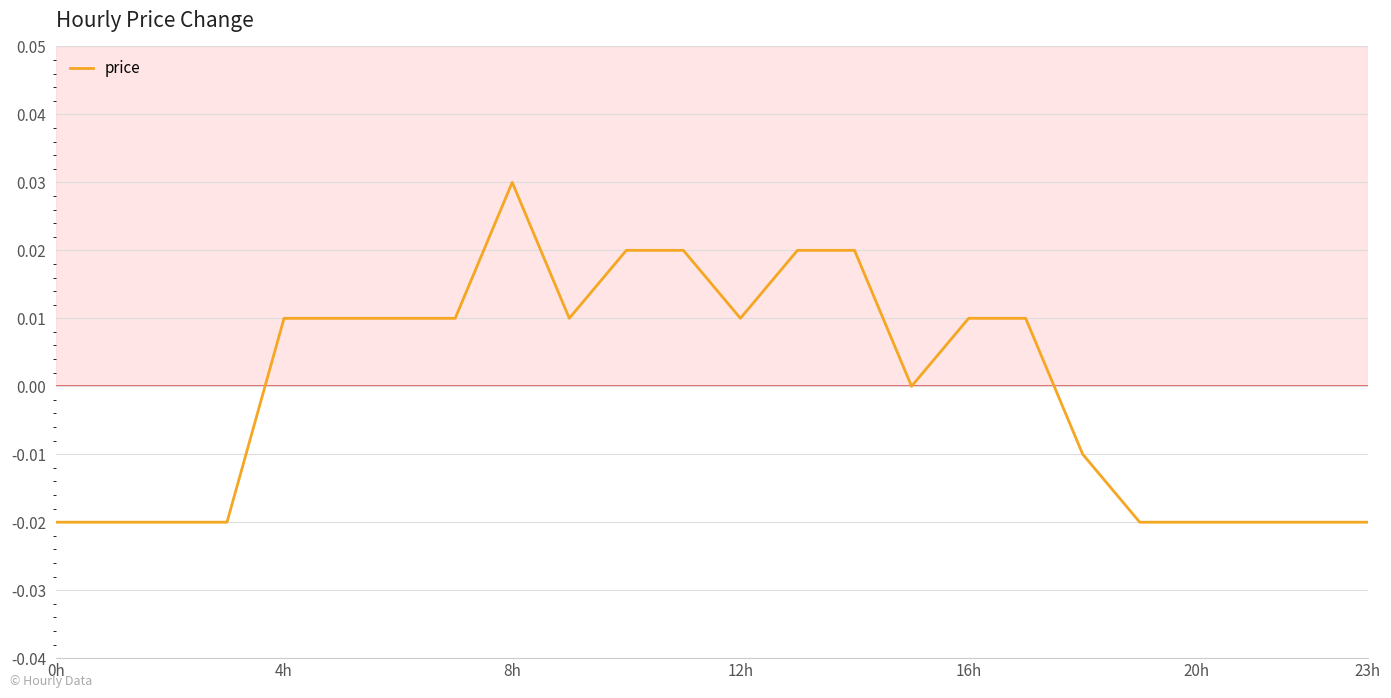

Does the chart display data point markers on the line(s)?

No